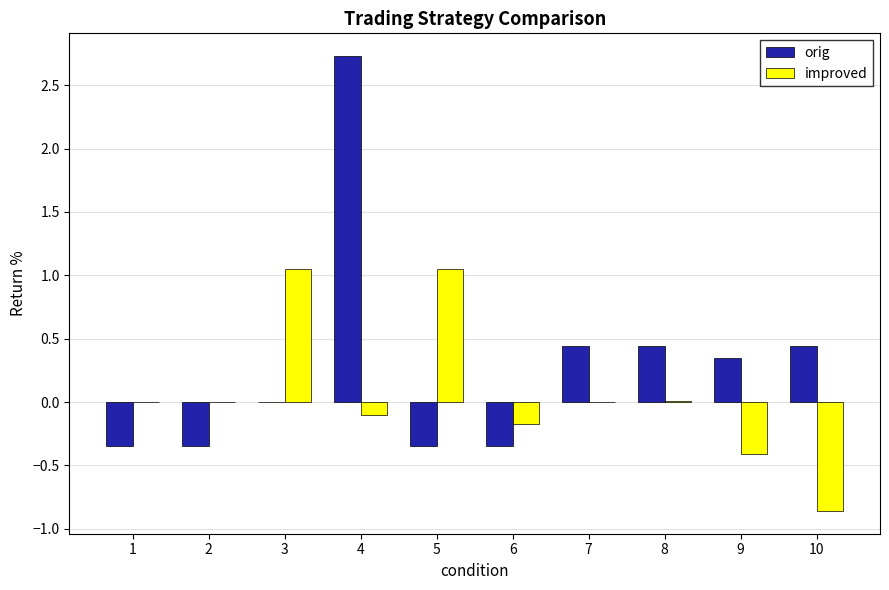

How many data points does each series have?

10